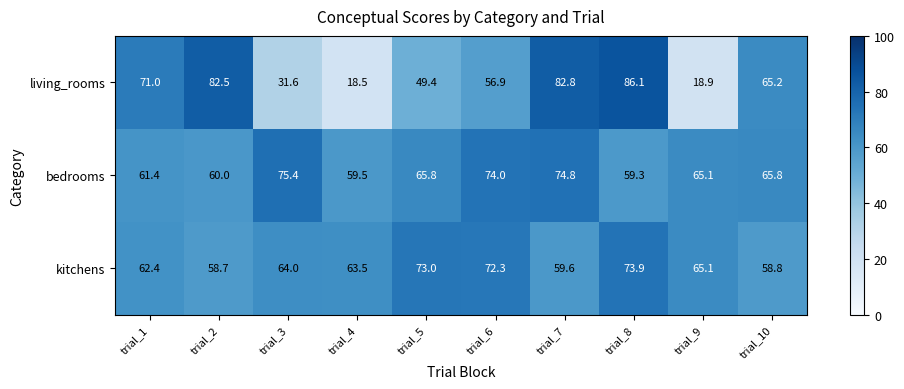

At which label does bedrooms first exceed 65?

trial_3